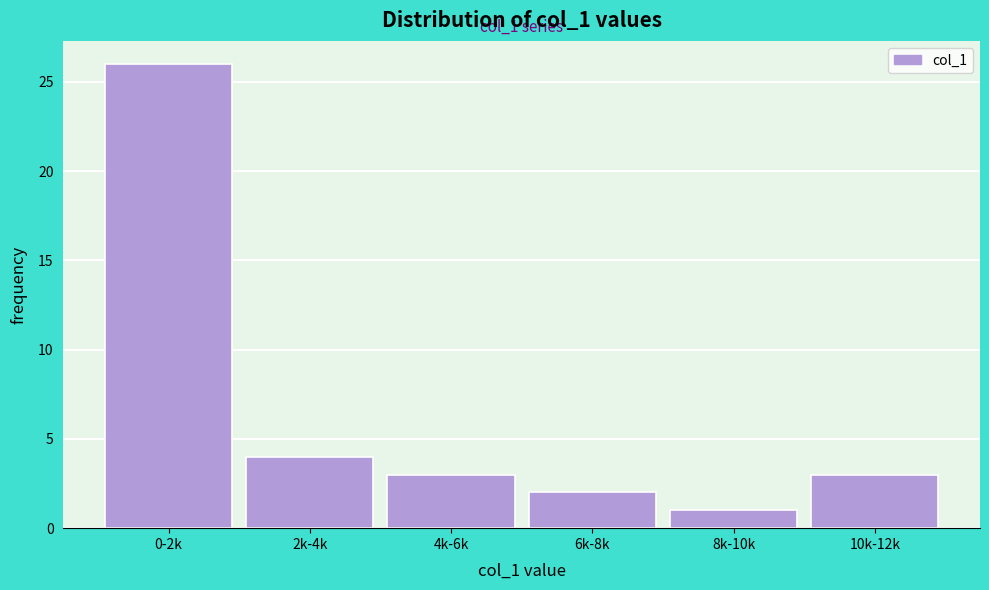

Reading left to right, what are all the values shown in this chart?

0-2k=26	2k-4k=4	4k-6k=3	6k-8k=2	8k-10k=1	10k-12k=3